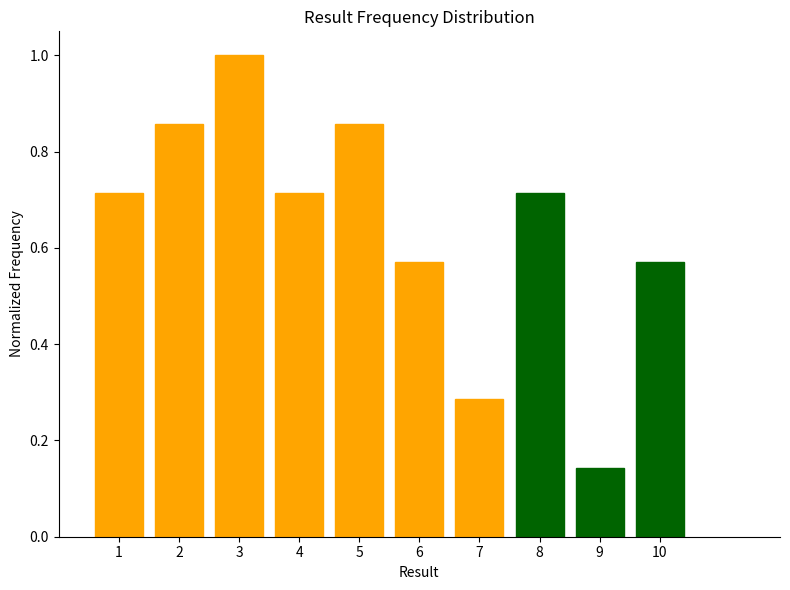

What is the change in value from 4 to 7?

-0.4